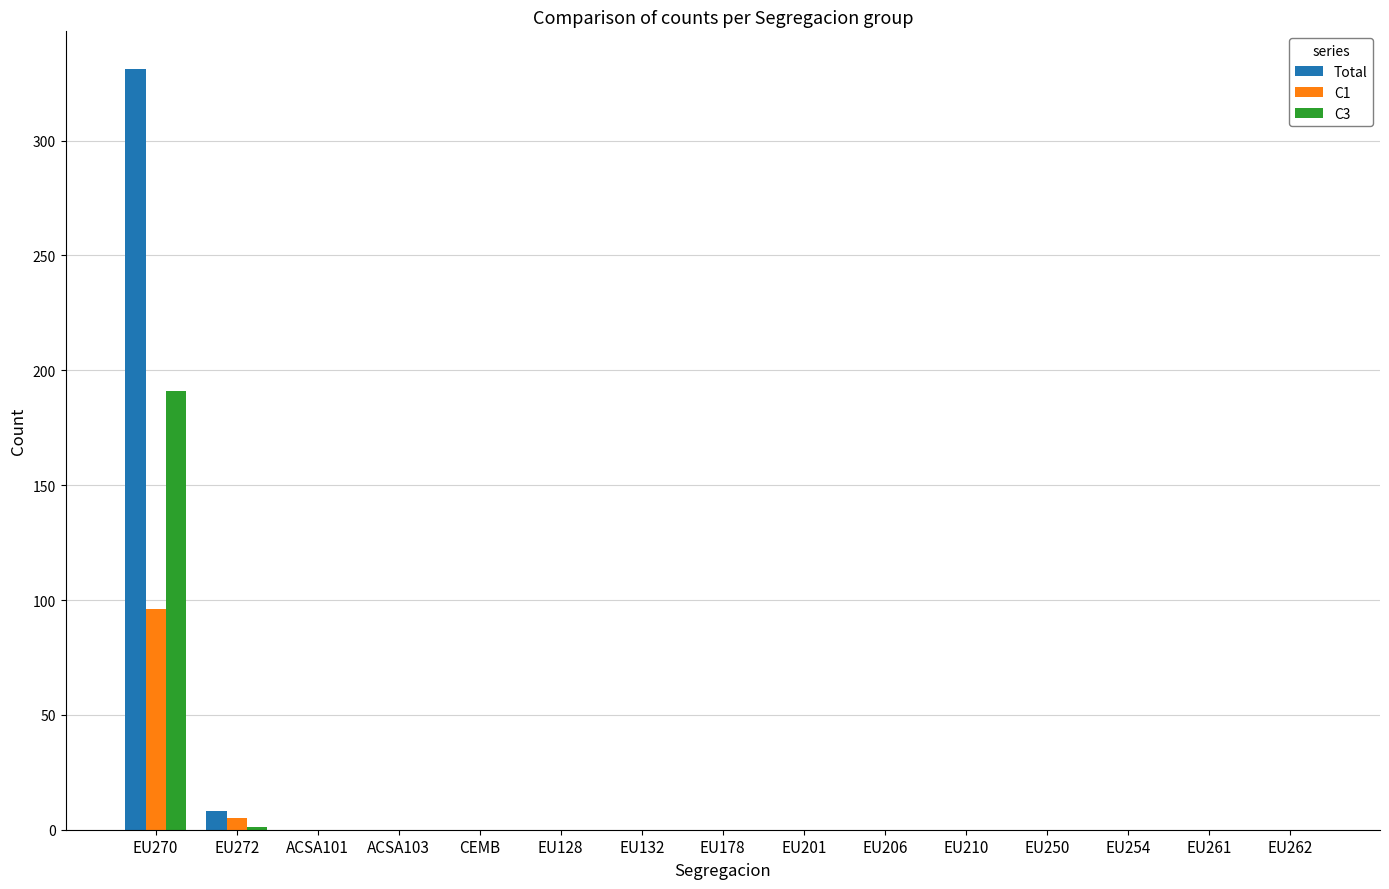

What is the sum of all Total values?

339